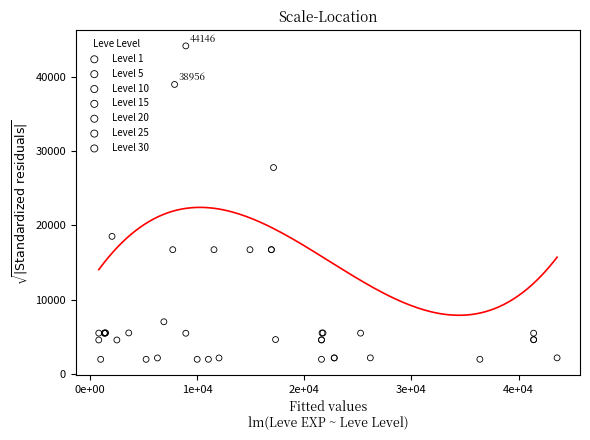

Which series has the widest spread of Y values?

Level 10